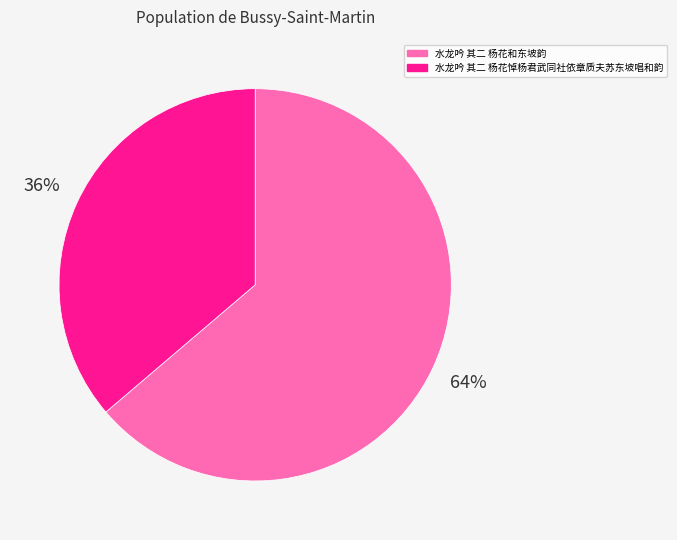

How many slices are in this pie chart?

2